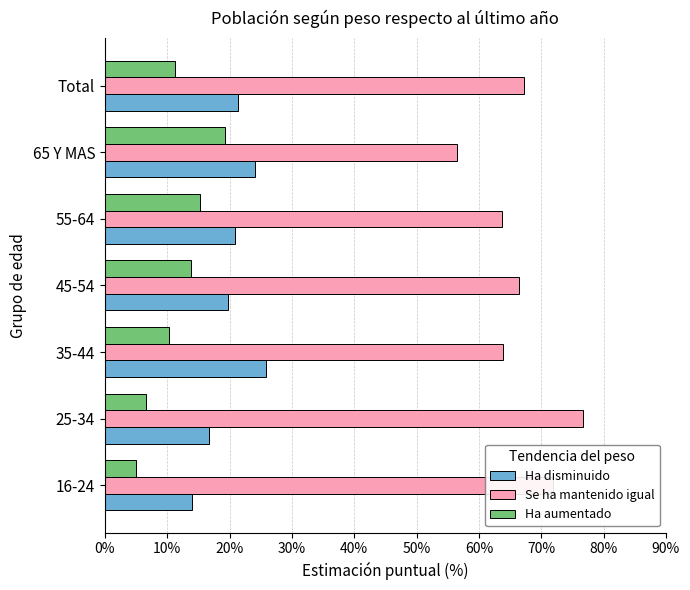

Count the number of categories in the chart.

7